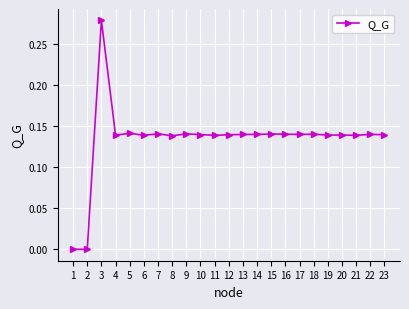

True or false: there are more than 2 points higher than both neighbors.

True